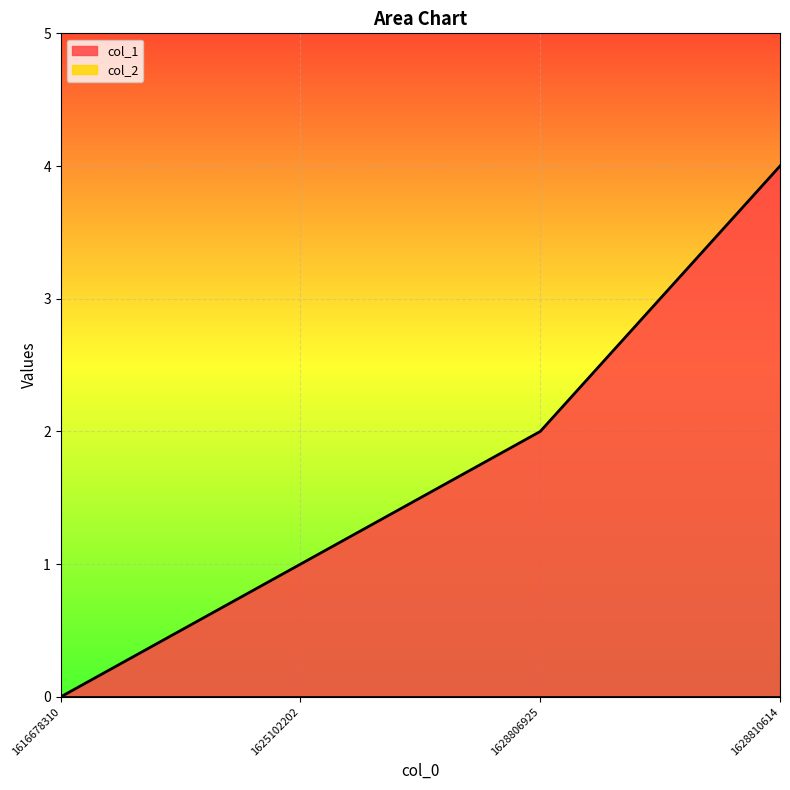

What is the difference between the values at 1616678310 and 1628810614?

4